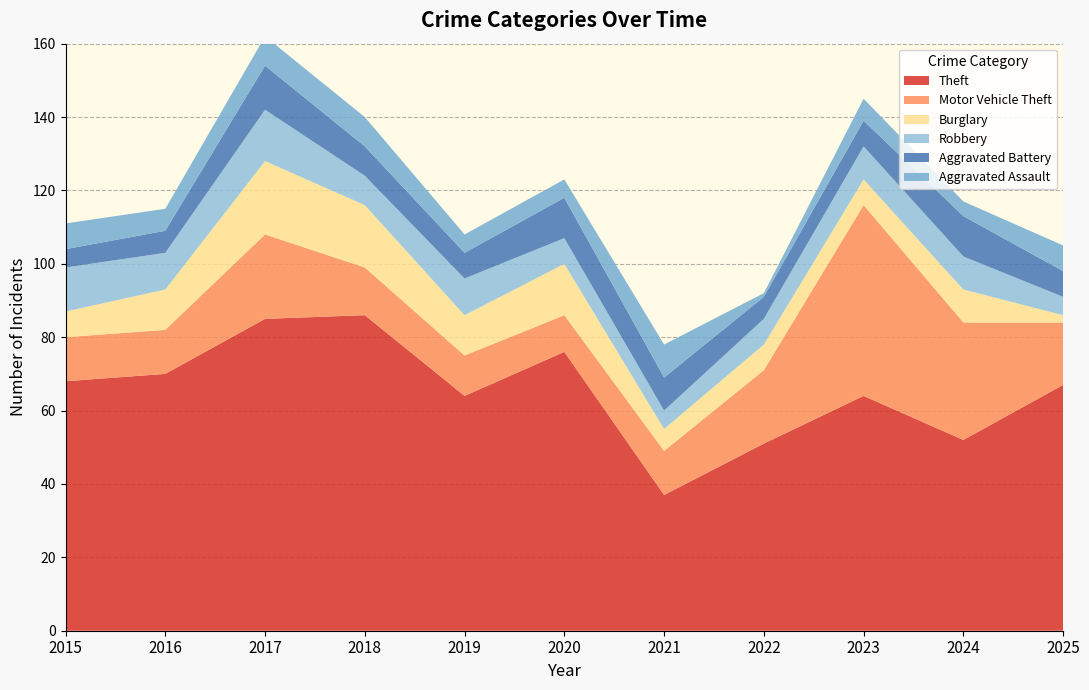

Reading left to right, what are all the values shown in this chart?

Theft: 68	70	85	86	64	76	37	51	64	52	67
Motor Vehicle Theft: 12	12	23	13	11	10	12	20	52	32	17
Burglary: 7	11	20	17	11	14	6	7	7	9	2
Robbery: 12	10	14	8	10	7	5	7	9	9	5
Aggravated Battery: 5	6	12	8	7	11	9	6	7	11	7
Aggravated Assault: 7	6	8	8	5	5	9	1	6	4	7